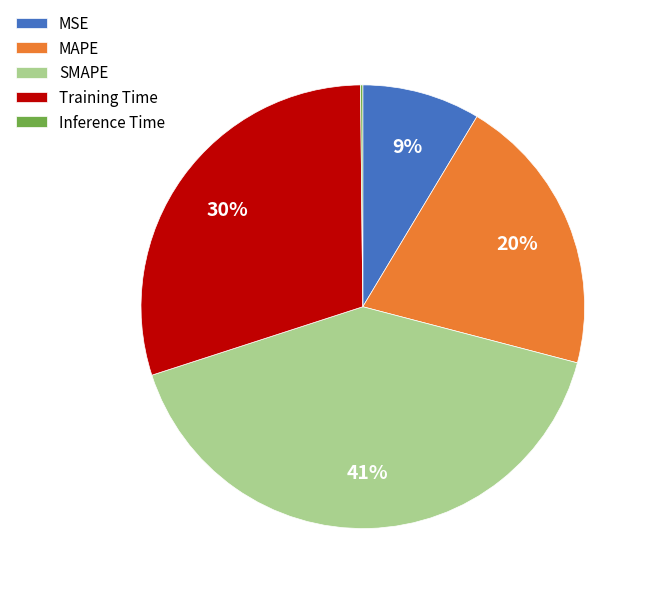

Which category has the biggest portion of the pie?

SMAPE